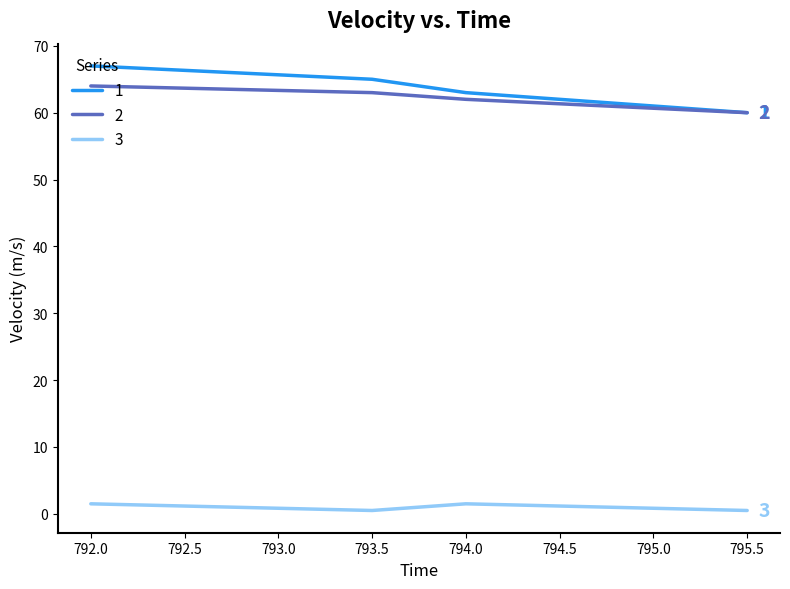

What position from the right is 794.0?

2